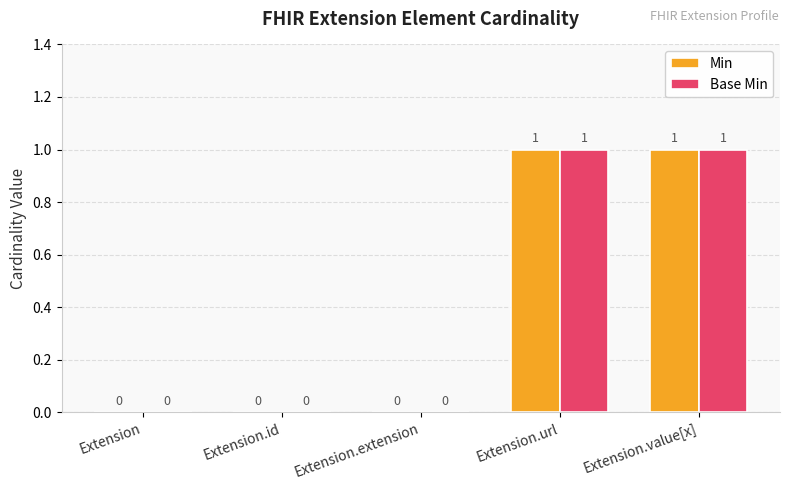

Is the value of Base Min at Extension.id greater than the value of Min at Extension.value[x]?

No